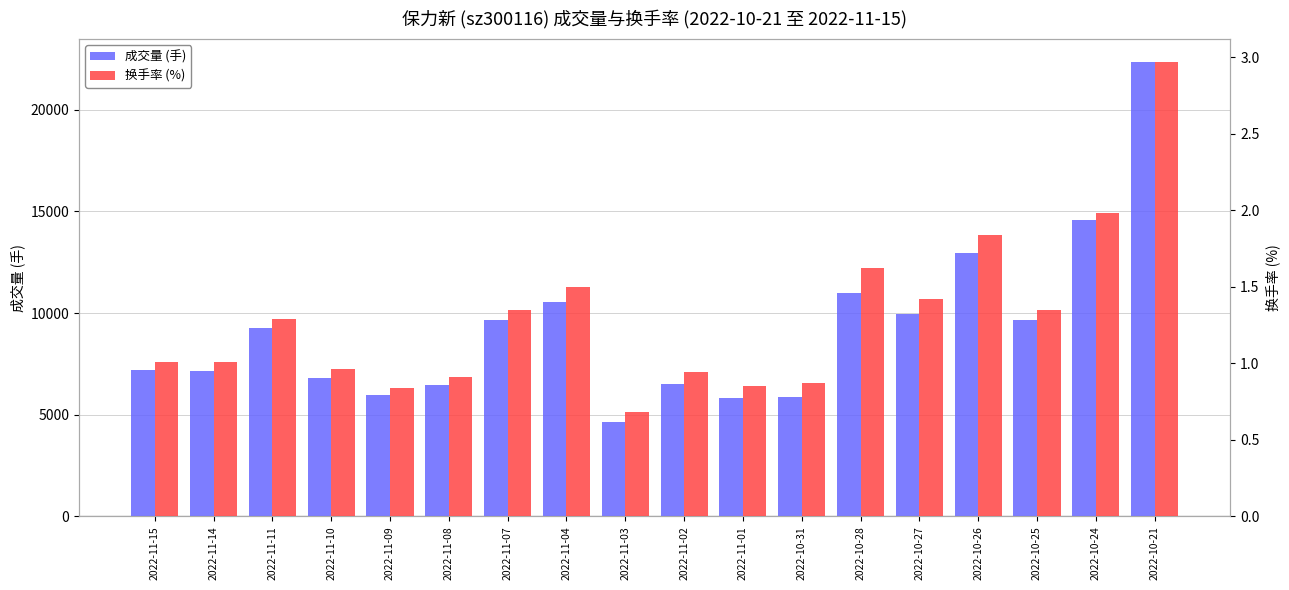

How many bars are there in each group?

2